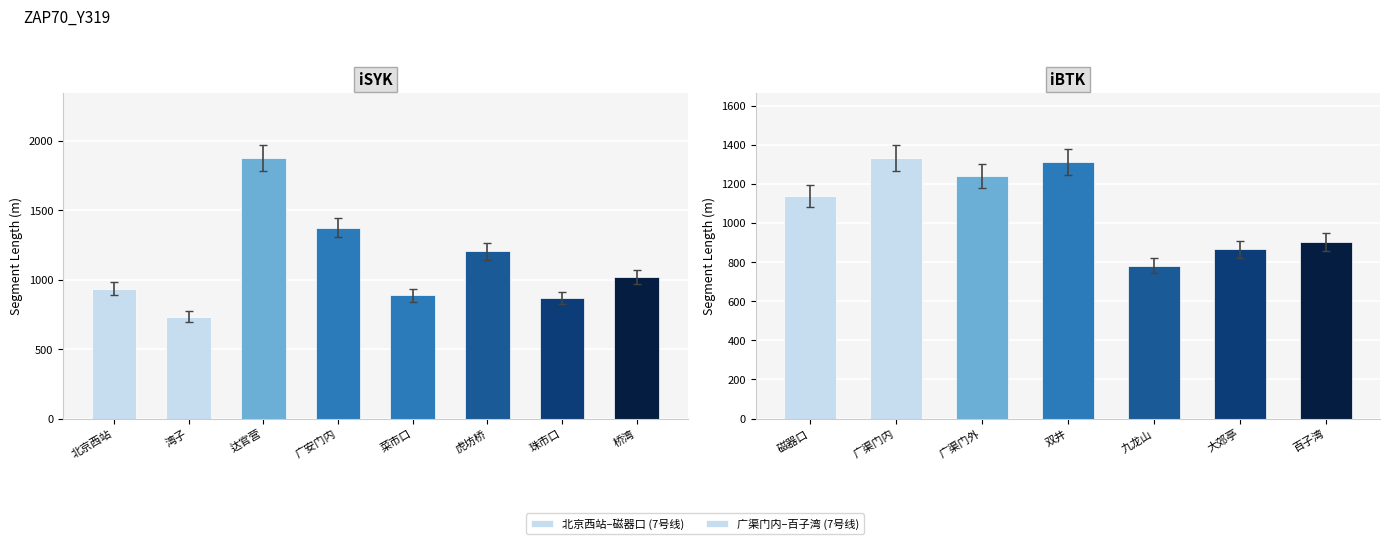

What is the value of the 14th bar from the left?

865